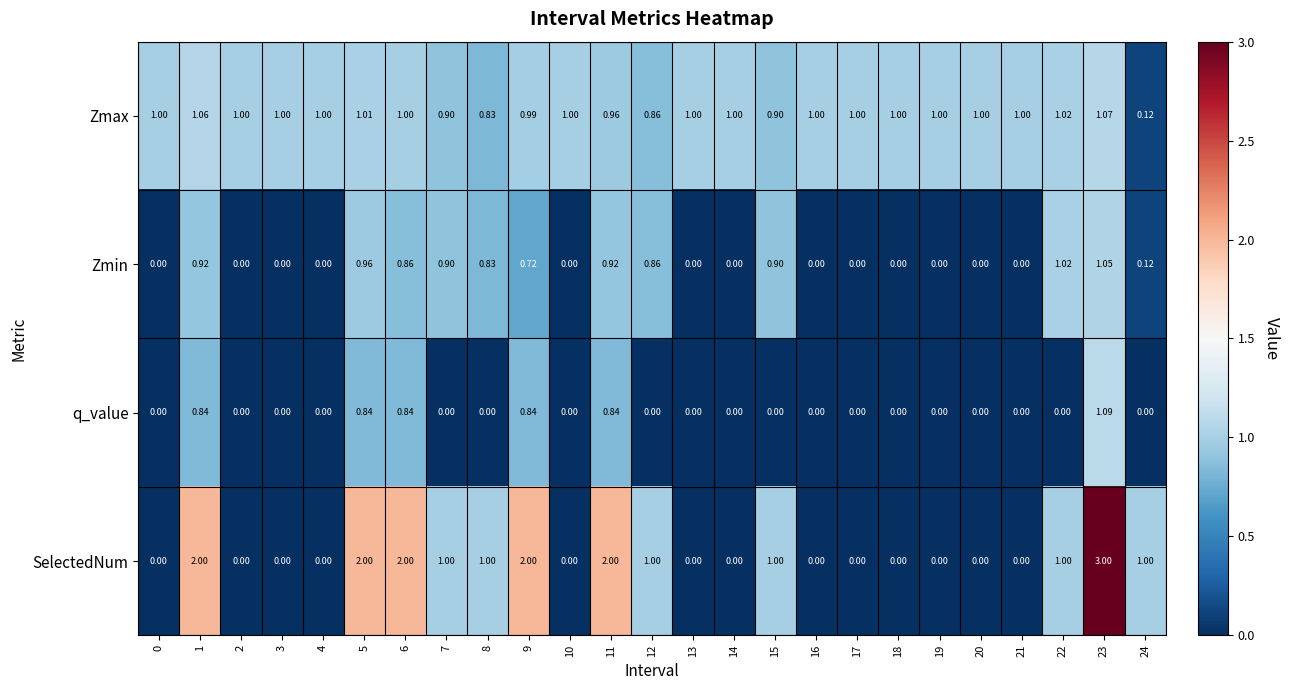

How many values in the Zmin series exceed 0?

12